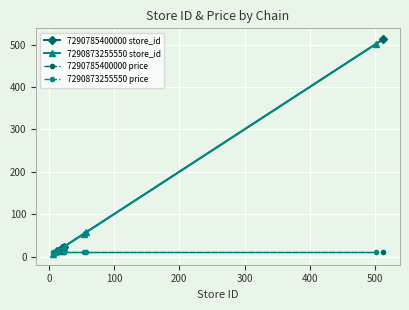

At which category is the sum across all series the highest?

7290785400000_513